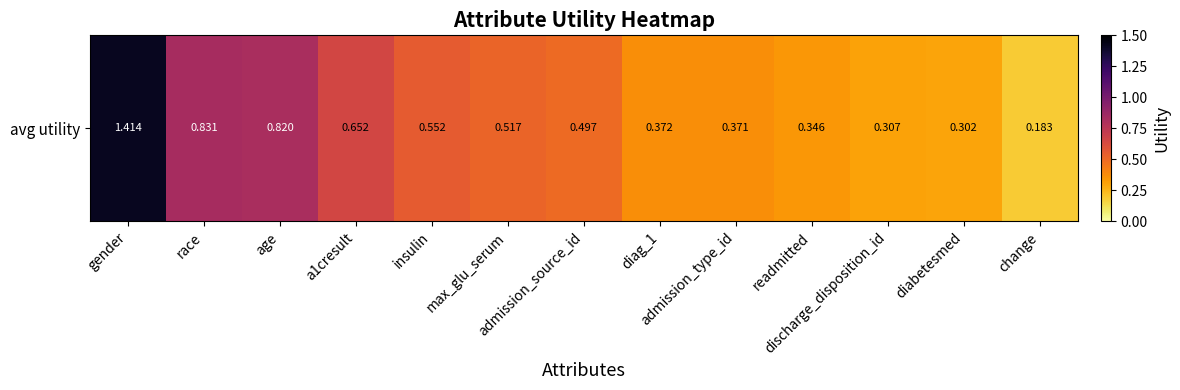

What is the sum of the values at a1cresult and discharge_disposition_id?

1.0